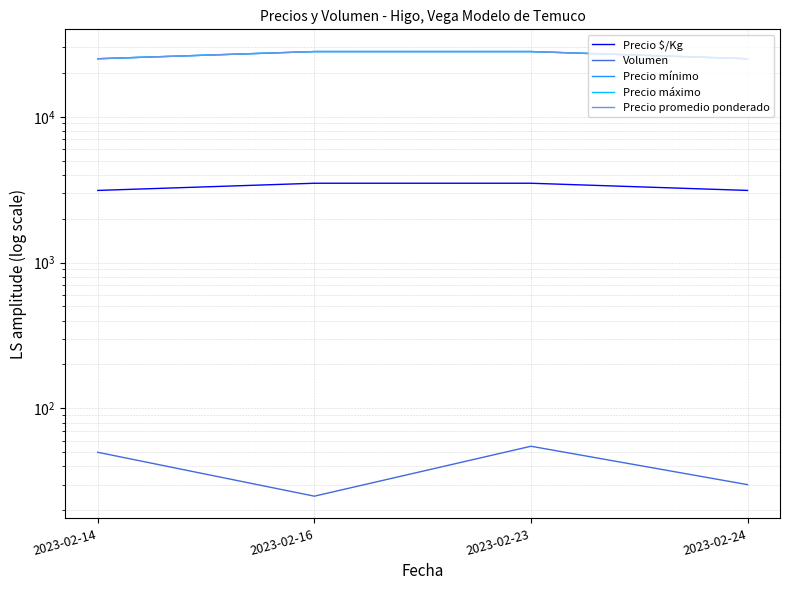

True or false: Precio mínimo and Precio $/Kg cross at least once.

False